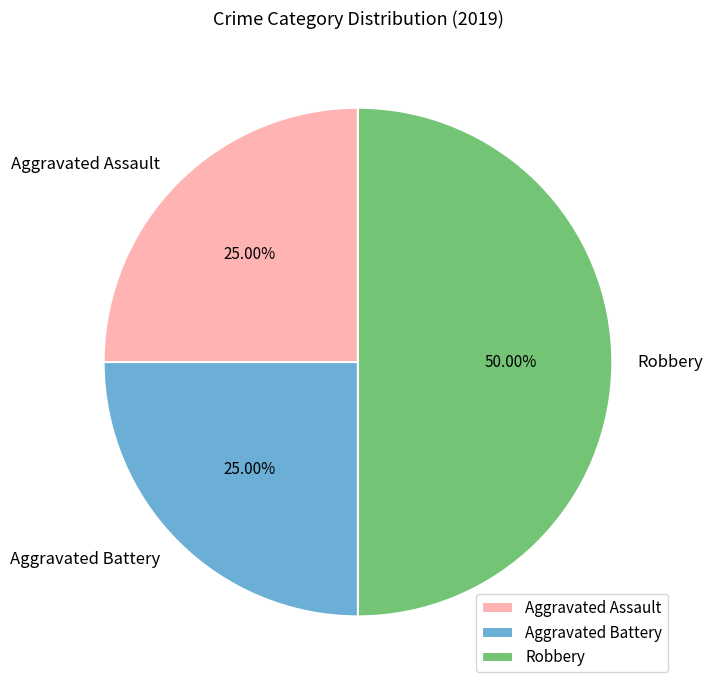

What is the ratio of the value at Robbery to the value at Aggravated Battery?

2.0